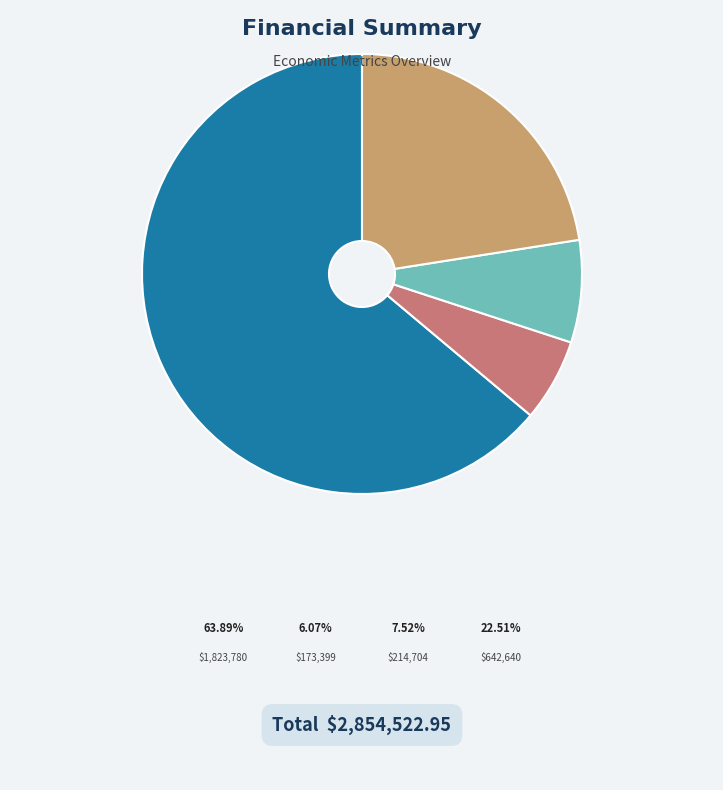

To the nearest percent, what percentage of the pie is Unmet Demand?

8%